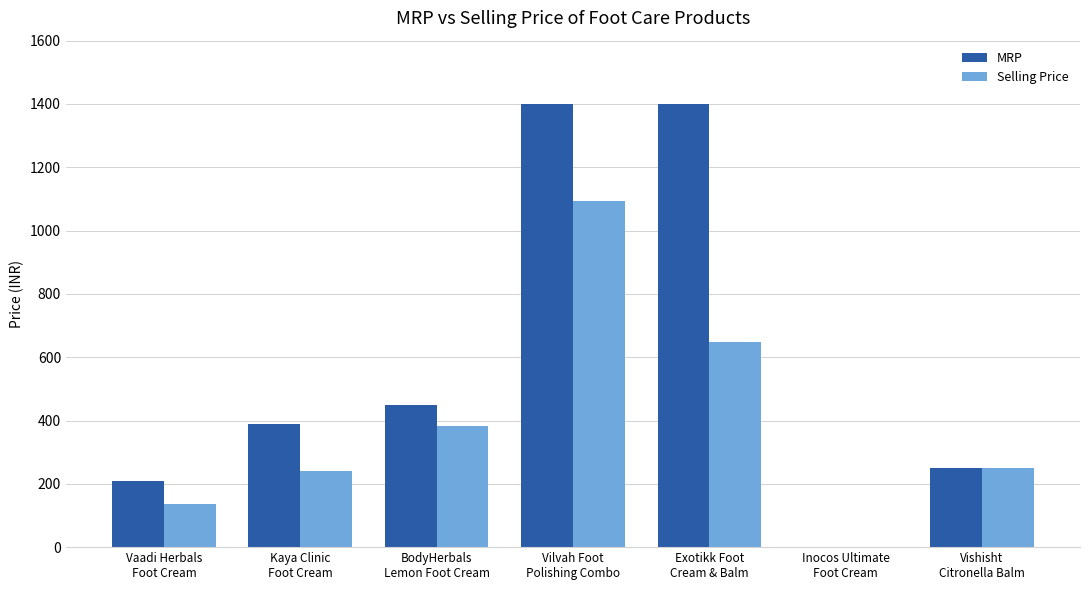

At which label is Selling Price closest to 547?

Exotikk Foot
Cream & Balm